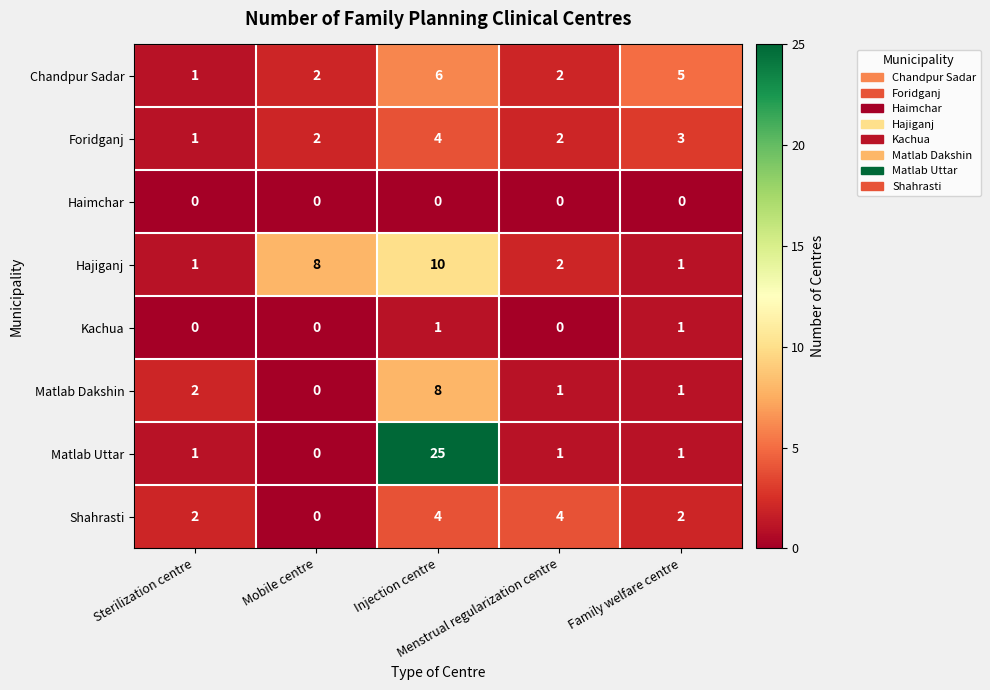

What is the difference between the maximum and minimum values in the Matlab Dakshin series?

8